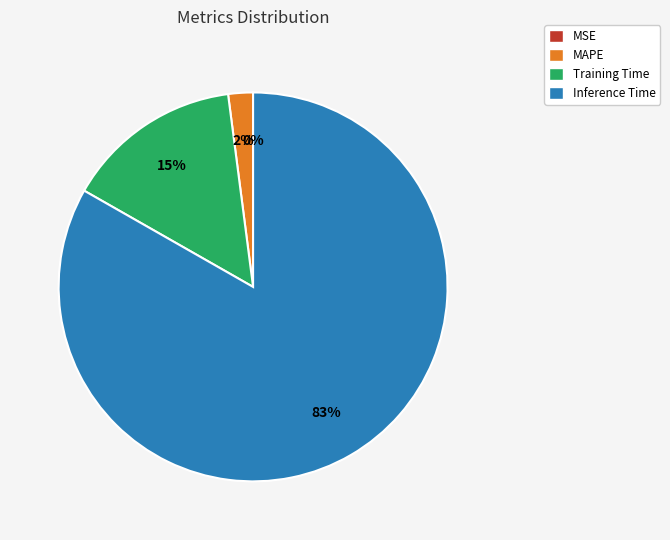

Does any single category account for the majority?

Yes